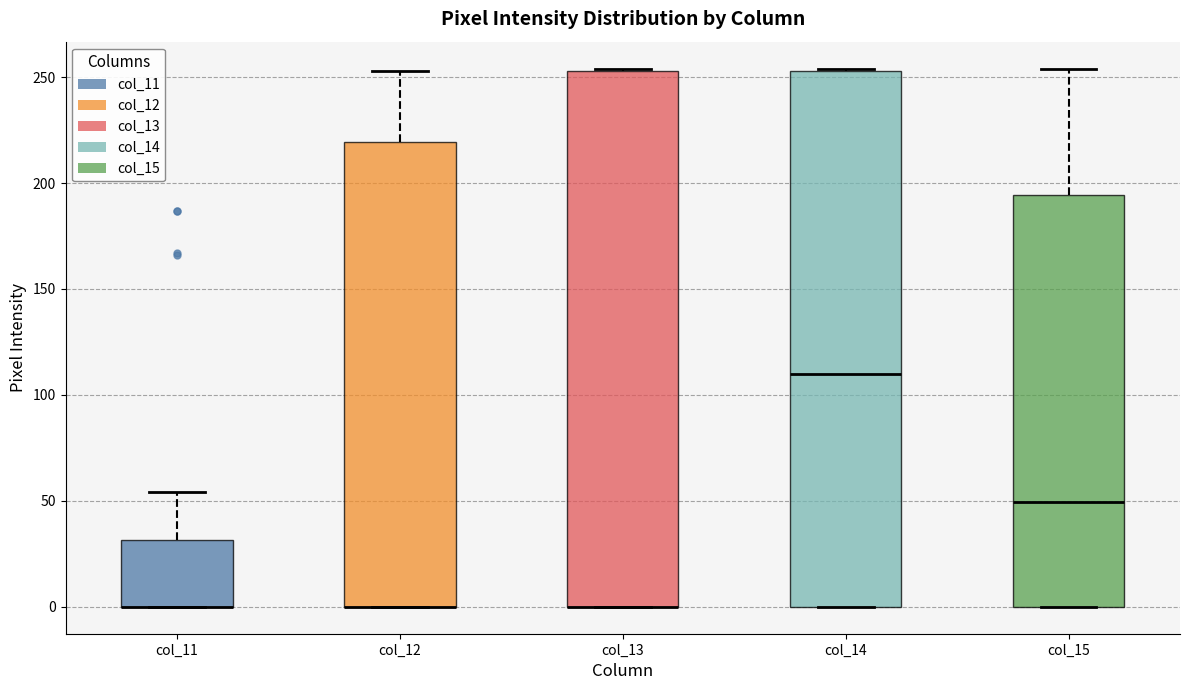

Where is the lower edge of the box for col_14 on the y-axis? The values are not printed on the chart, so give them approximately, as read against the axis.

0